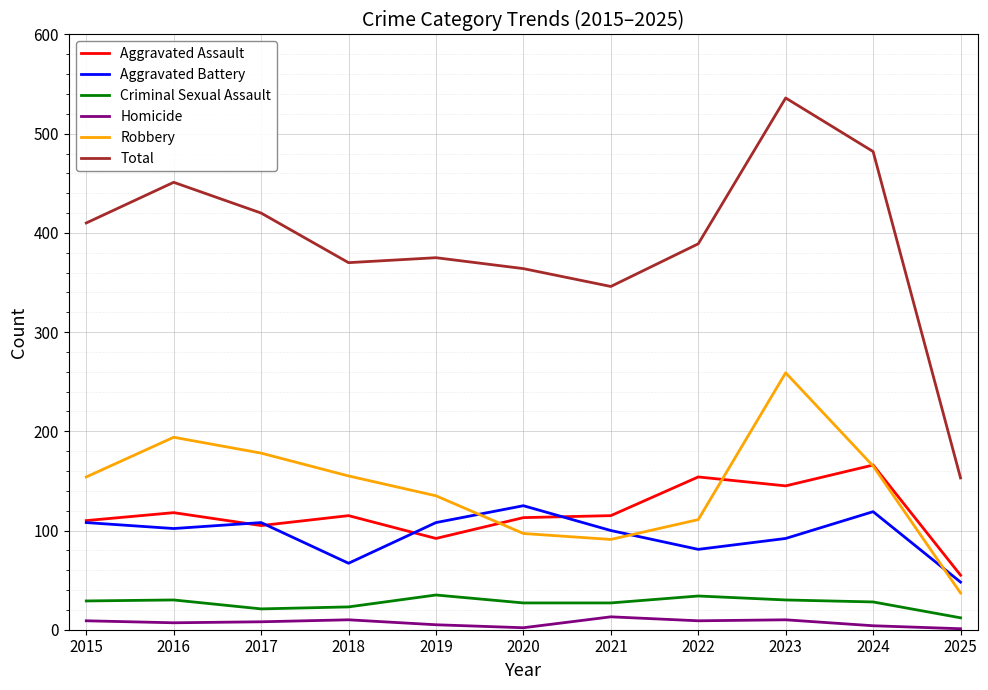

The Robbery series shows 51 at 2018. True or false?

False